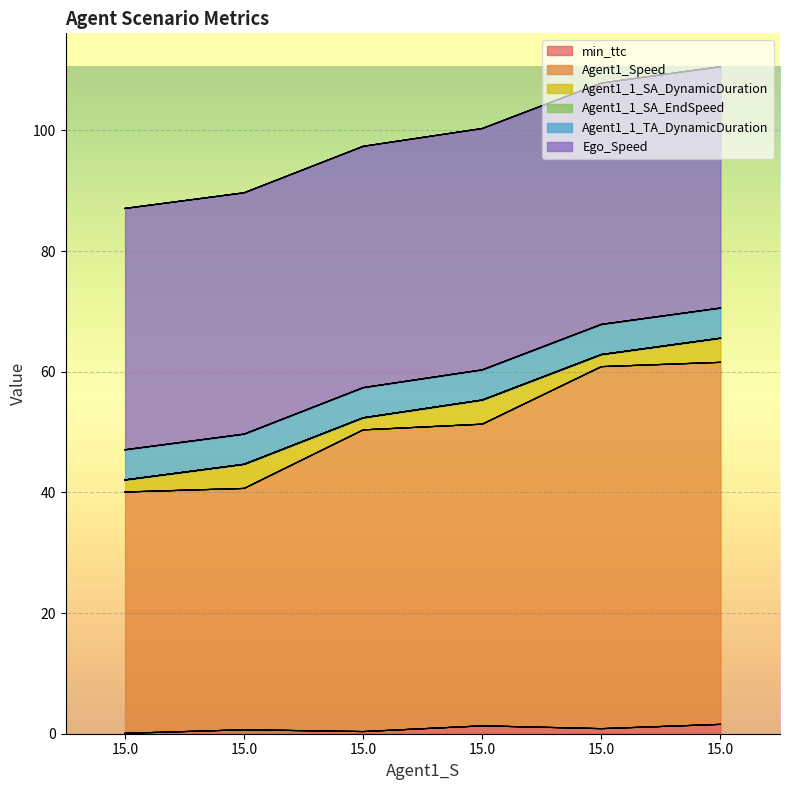

True or false: Agent1_1_SA_EndSpeed and Agent1_Speed intersect in this chart.

False